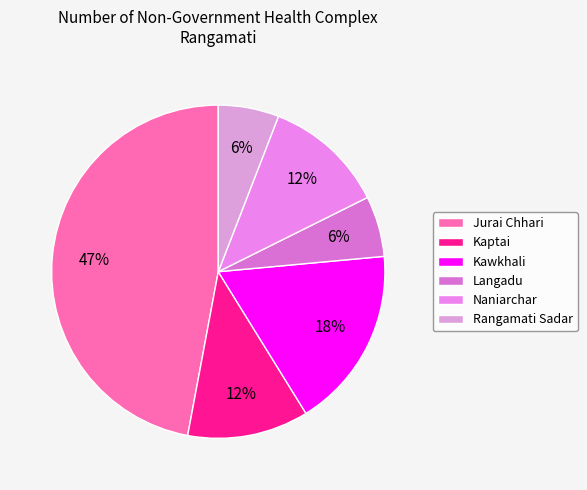

To the nearest percent, what is the difference between the Langadu and Kawkhali slice percentages?

12%